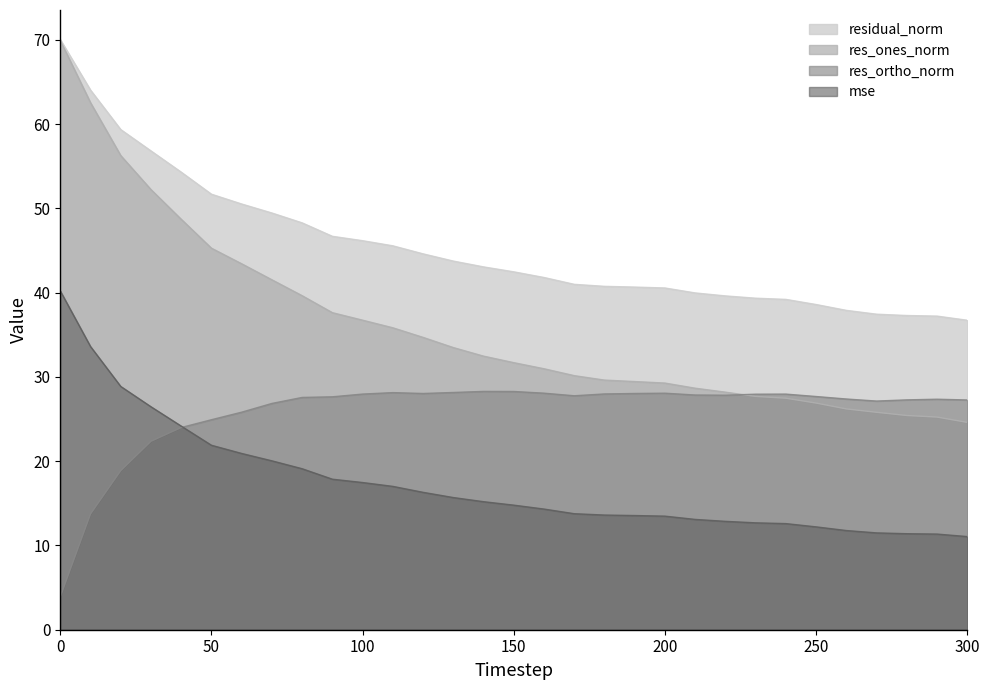

What are all the series names shown in the legend?

residual_norm, res_ones_norm, res_ortho_norm, mse